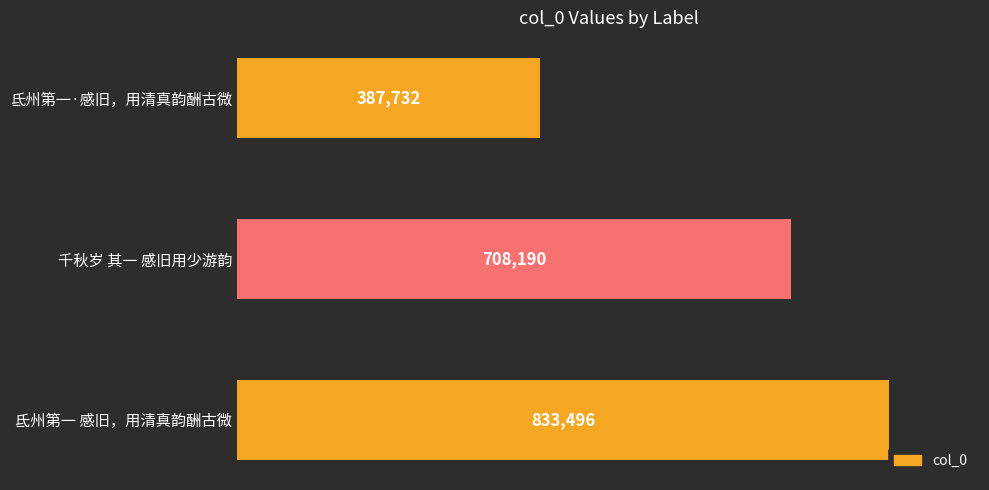

Reading top to bottom, extract all data points from this chart.

387732	708190	833496